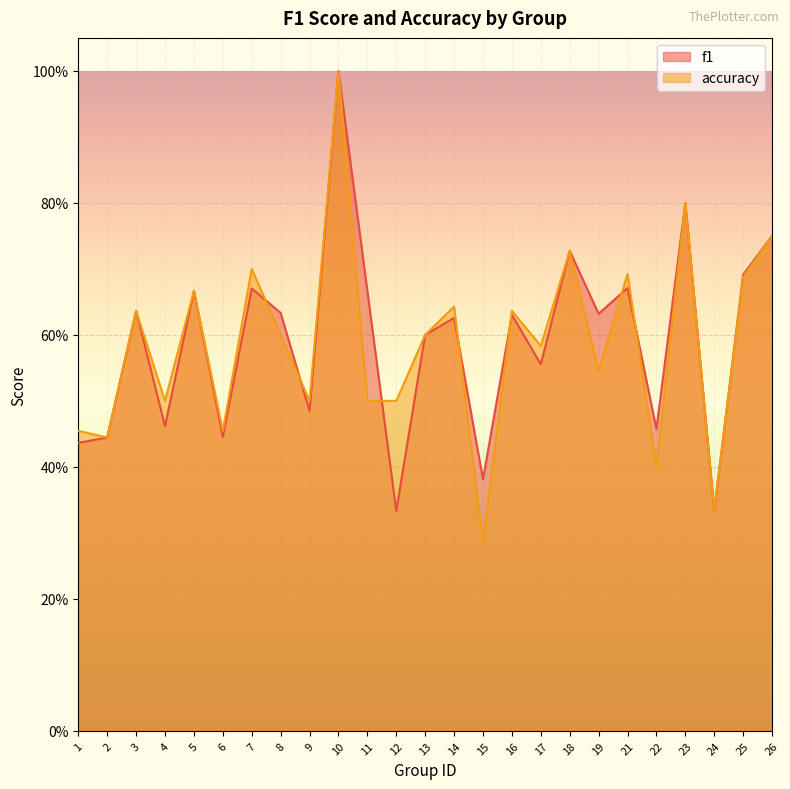

Between 17 and 22, which is larger?

17